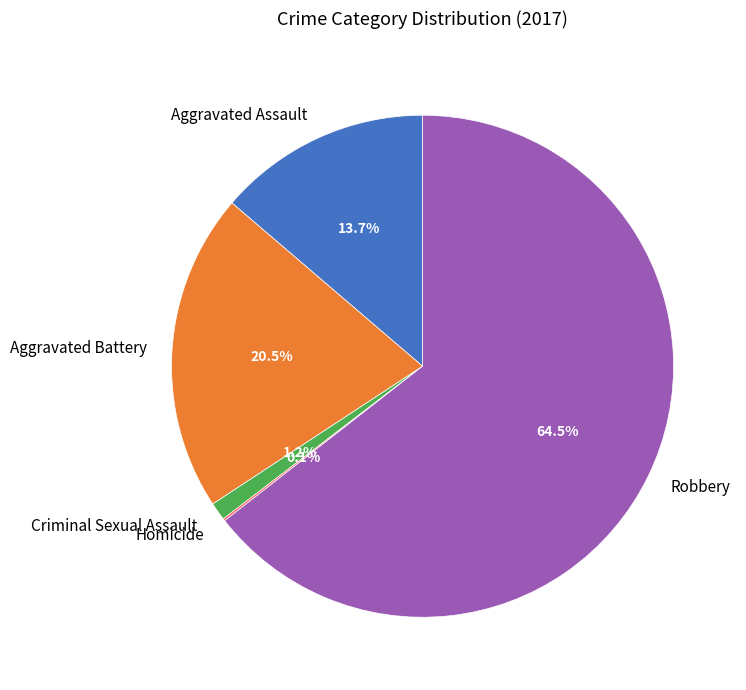

Does any single category account for the majority?

Yes